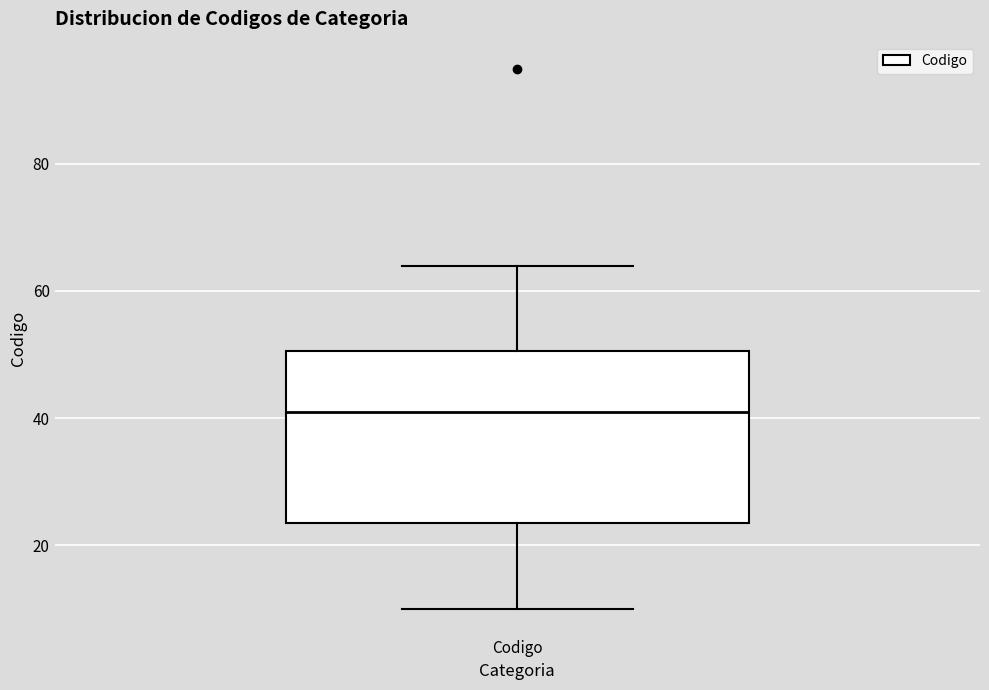

Where does the median line of the box for Codigo sit on the y-axis? The values are not printed on the chart, so give them approximately, as read against the axis.

42